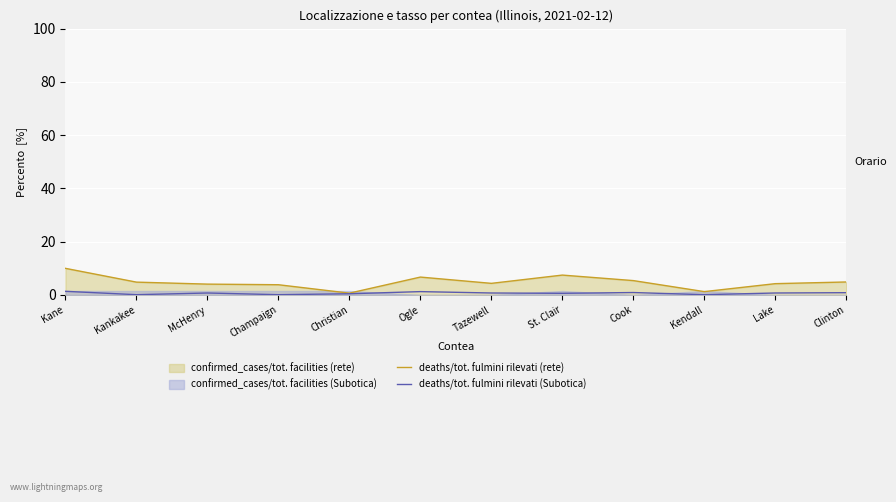

True or false: deaths/tot. fulmini rilevati (Subotica) and deaths/tot. fulmini rilevati (rete) intersect in this chart.

False